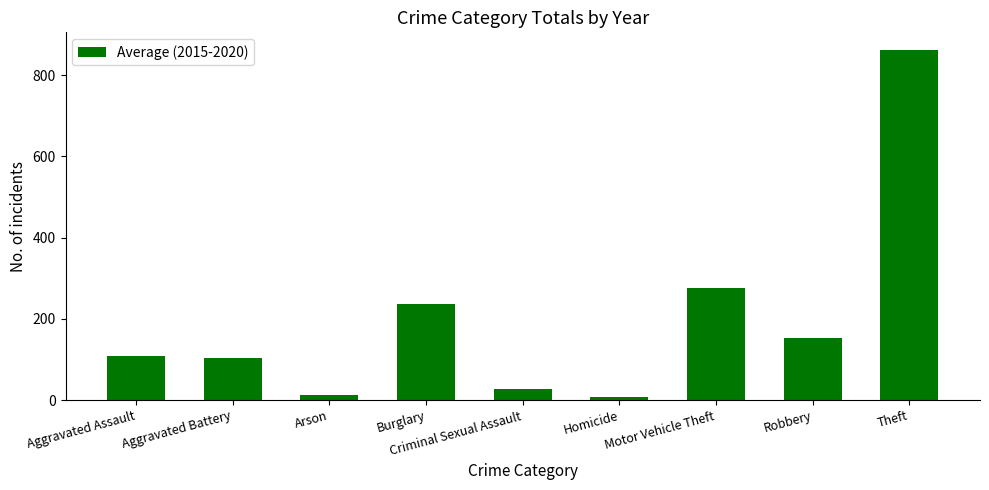

Which category has the highest value across all series?

Theft